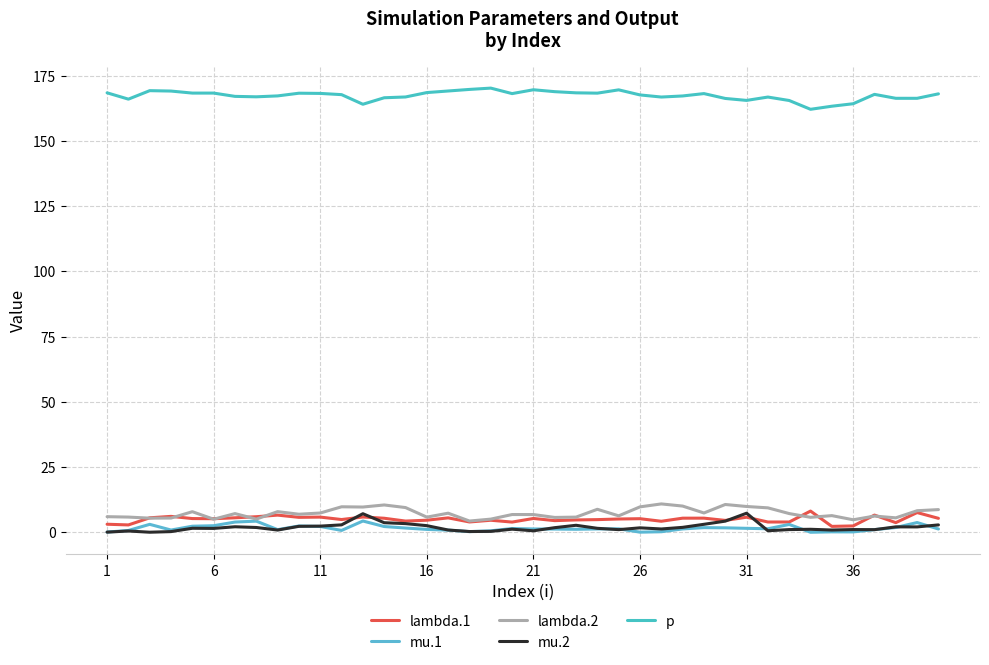

True or false: lambda.2 and p cross at least once.

False